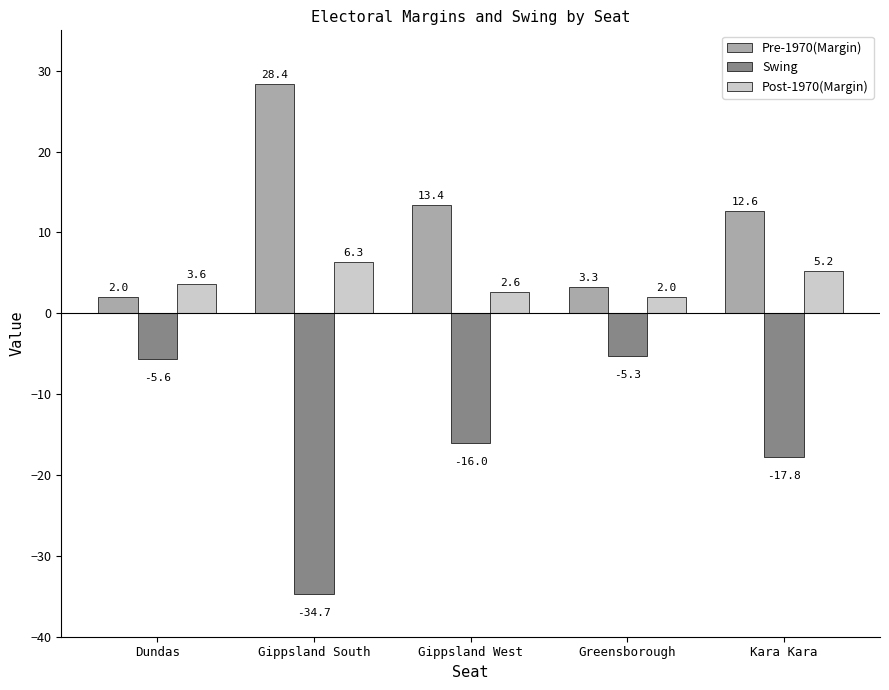

At which label does Pre-1970(Margin) first exceed 12?

Gippsland South